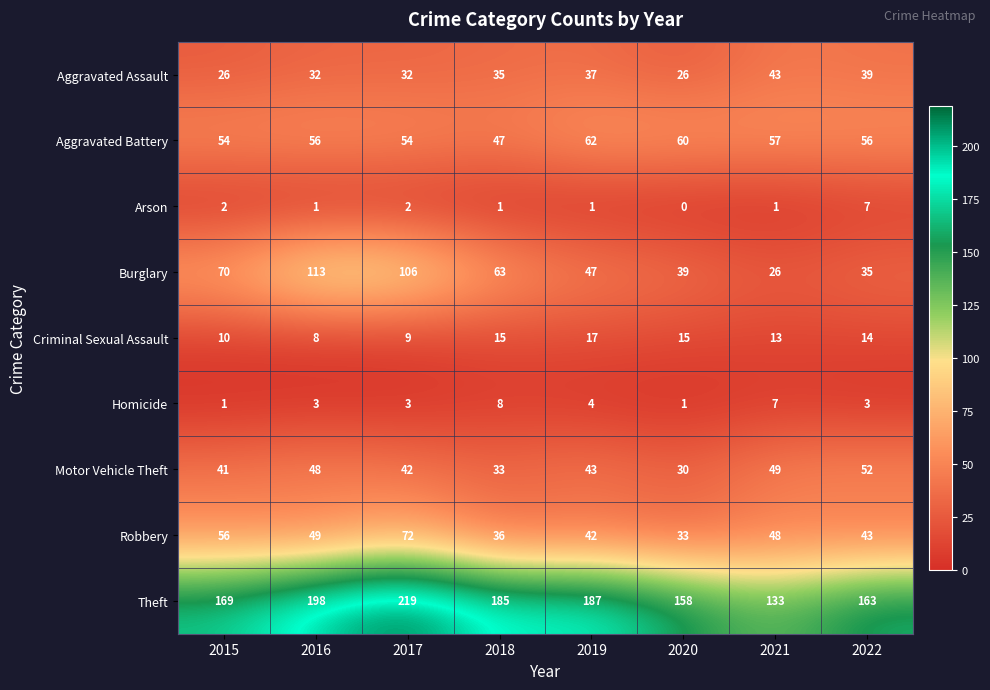

What is the difference between the Burglary values at 2019 and 2015?

23